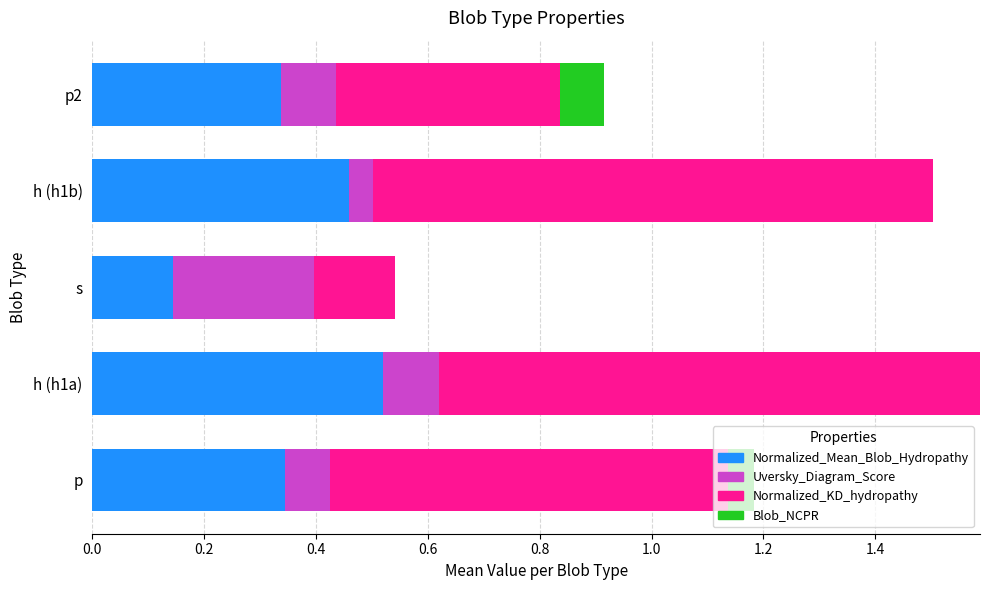

What is the total value across all series at h (h1b)?

1.5